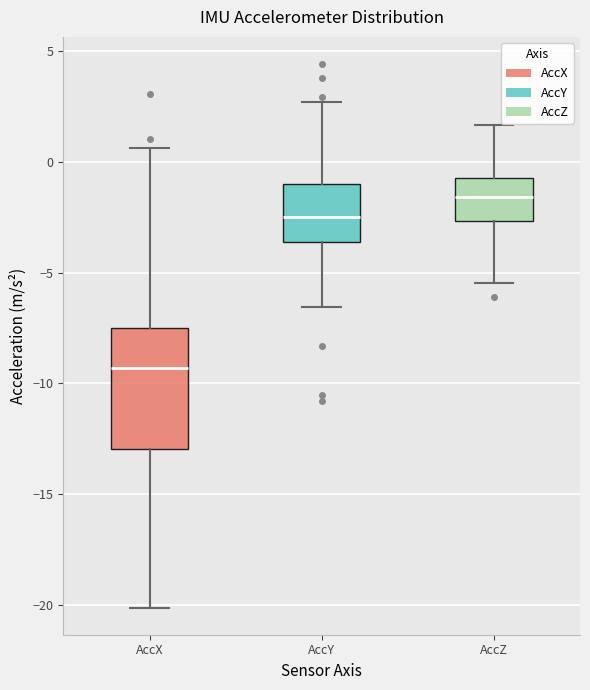

Which box's median line is the highest?

AccZ